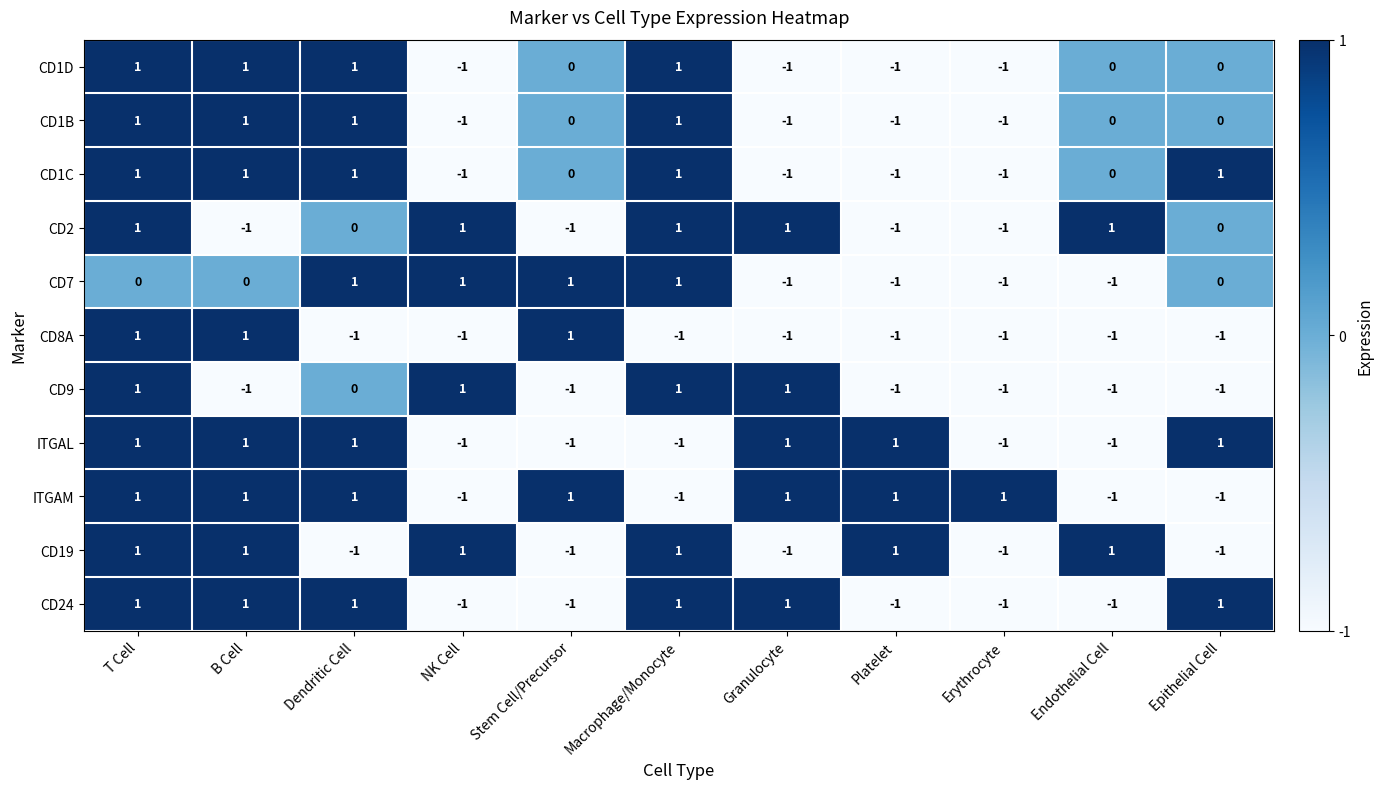

At which category is the sum across all series the highest?

T Cell